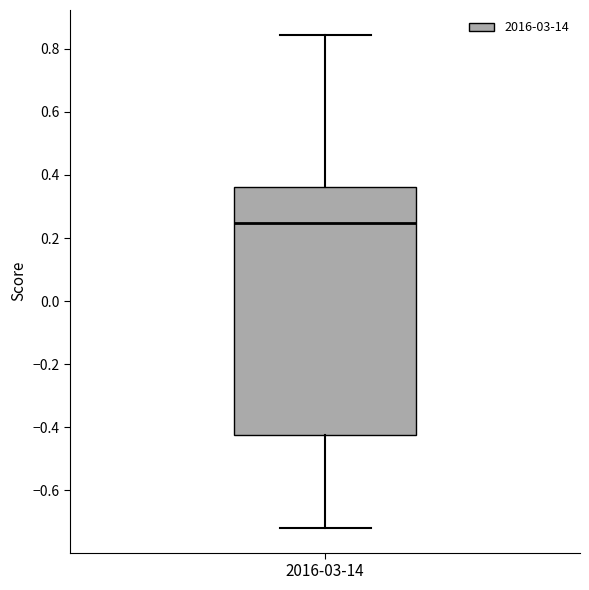

Where is the upper edge of the box for 2016-03-14 on the y-axis? The values are not printed on the chart, so give them approximately, as read against the axis.

0.36